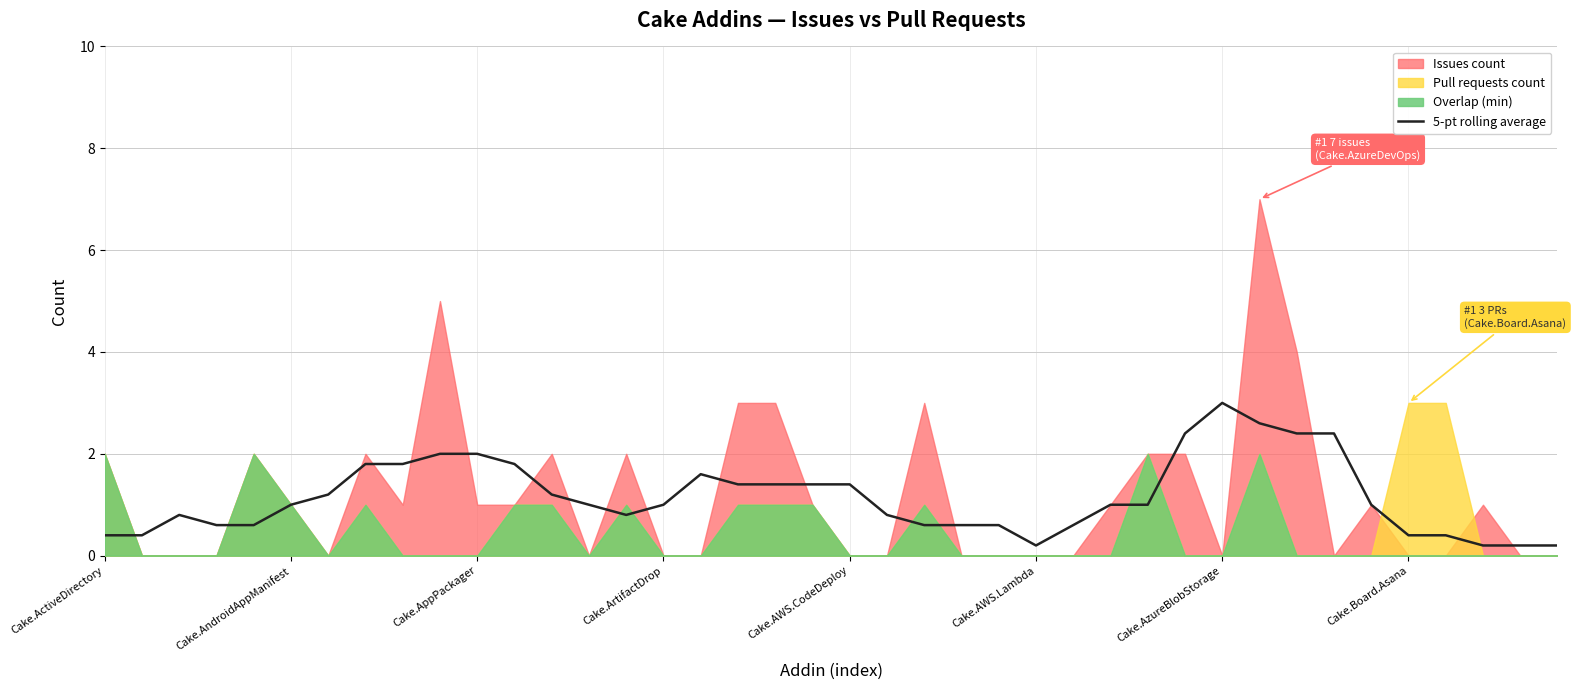

How many data points are less than 1?

17